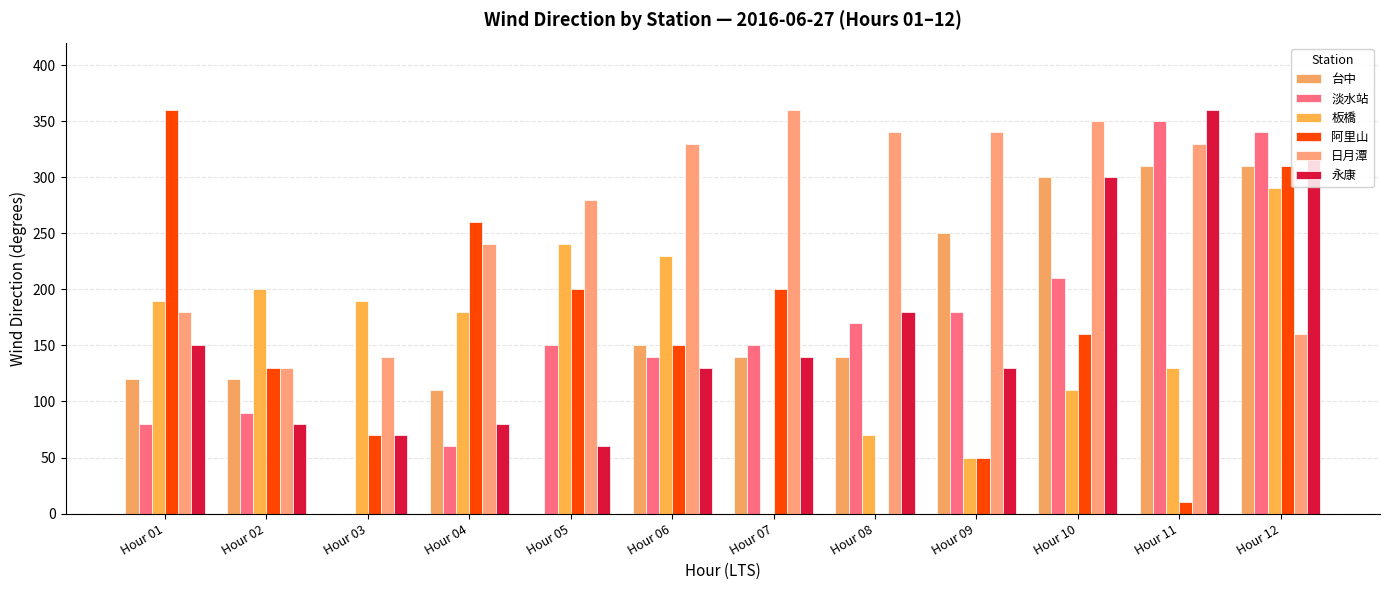

Which has a higher value, Hour 02 or Hour 03?

Hour 02